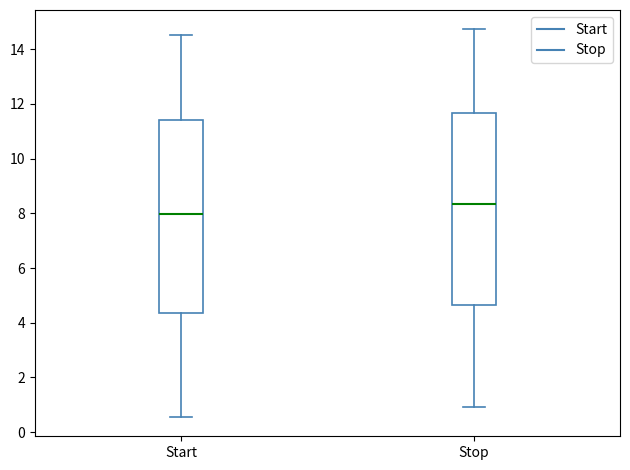

Reading left to right, transcribe this box plot: for each box, give where its median line is, the range the box spans, and where its two whiskers end, as read against the y-axis. The values are not printed on the chart, so give them approximately, as read against the axis.

Start: median 8.0, box 4.4 to 11.4, whiskers 0.6 to 14.6
Stop: median 8.4, box 4.6 to 11.6, whiskers 1.0 to 14.8